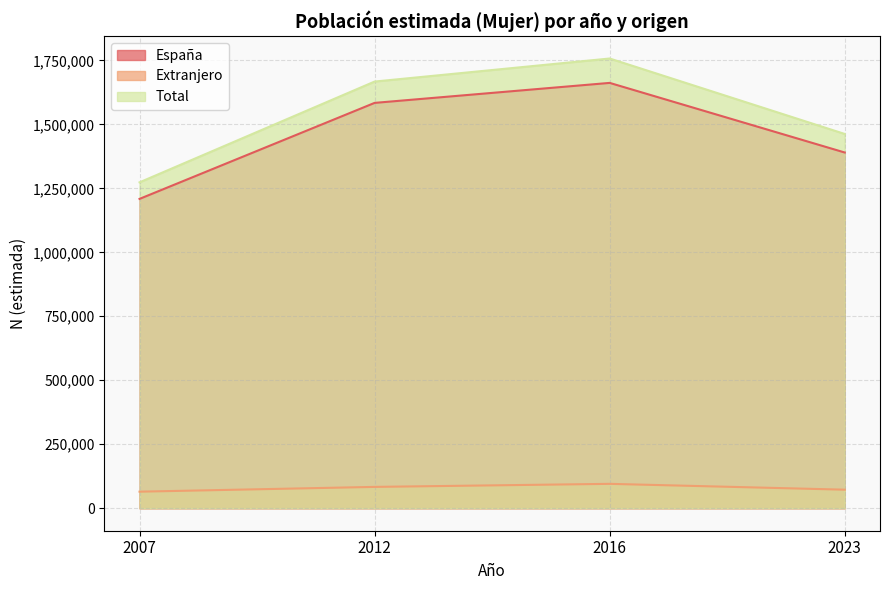

Reading right to left, transcribe all the data shown in this chart.

España: 2023=1389982	2016=1662004	2012=1583874	2007=1208738
Extranjero: 2023=72497	2016=95296	2012=83375	2007=64703
Total: 2023=1462479	2016=1757300	2012=1667249	2007=1273441